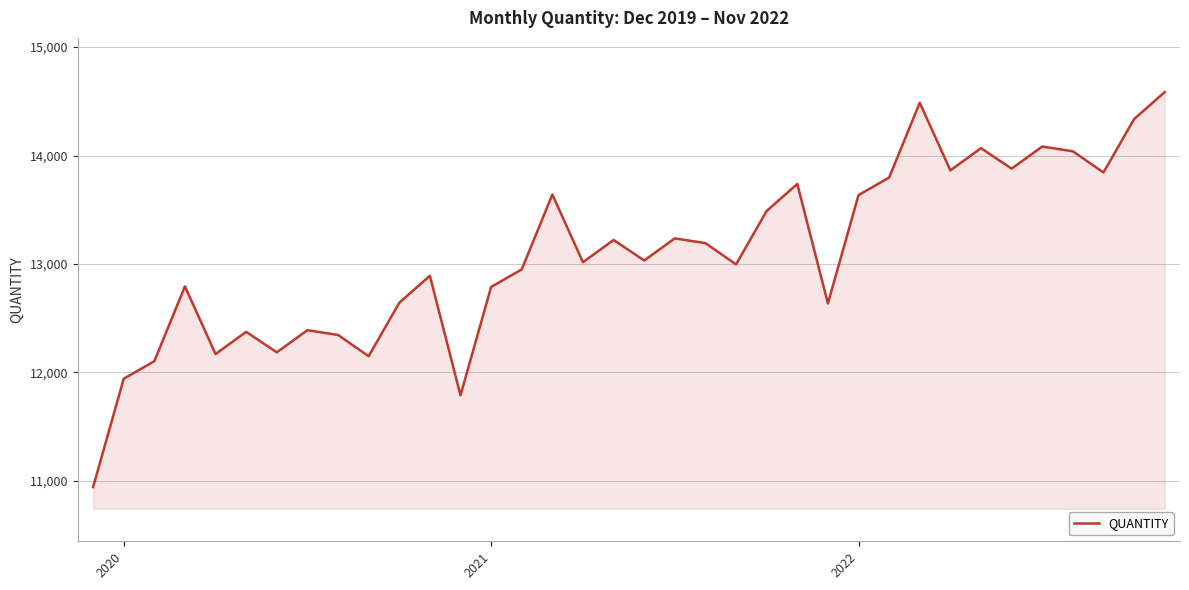

How many lines are shown in the chart?

1